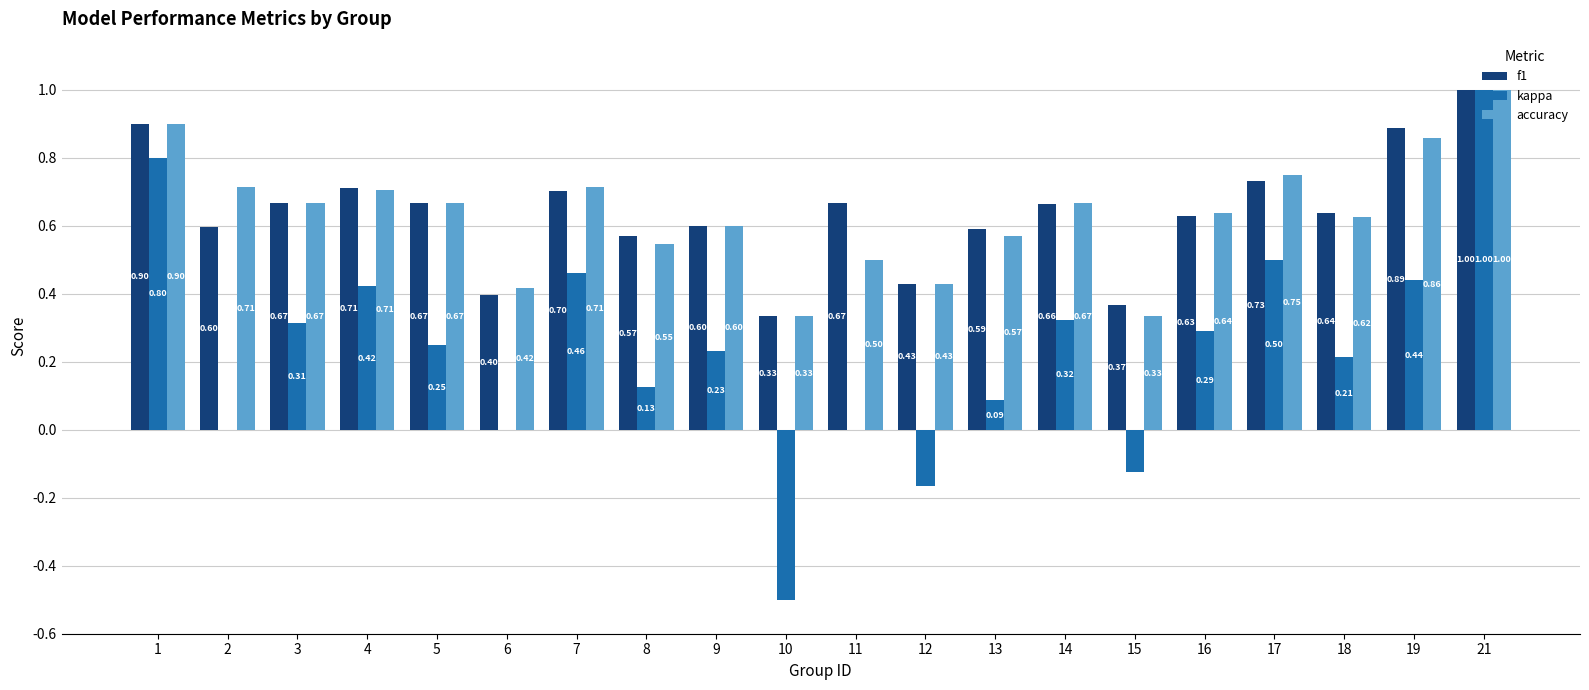

How many groups of bars are there?

20